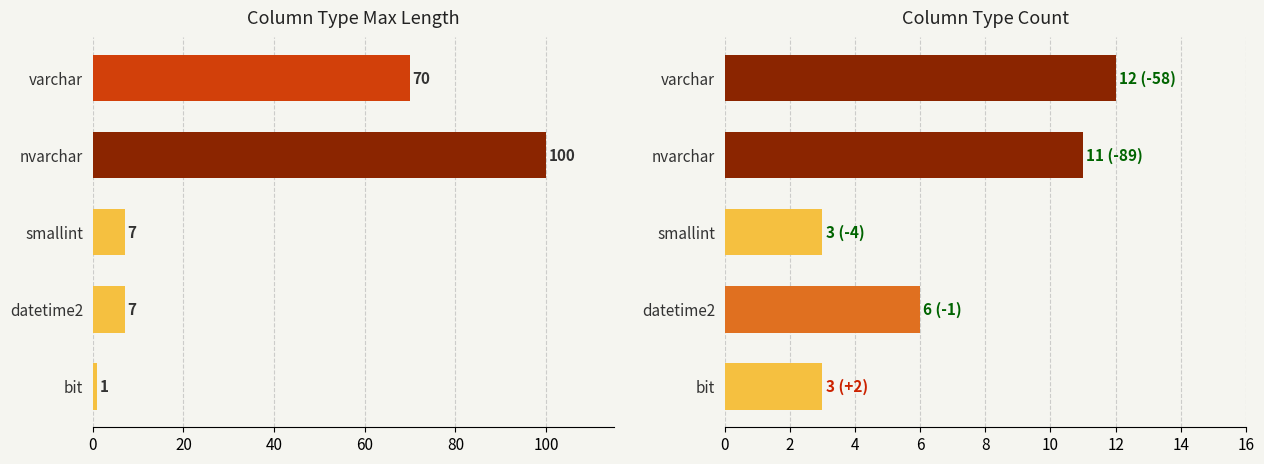

How many distinct data groups are displayed?

1